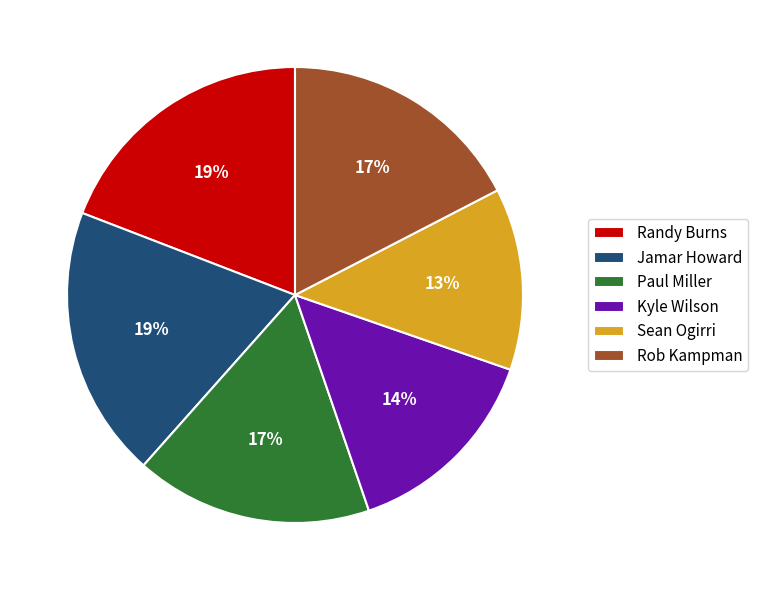

To the nearest percent, what percentage of the pie is Sean Ogirri?

13%